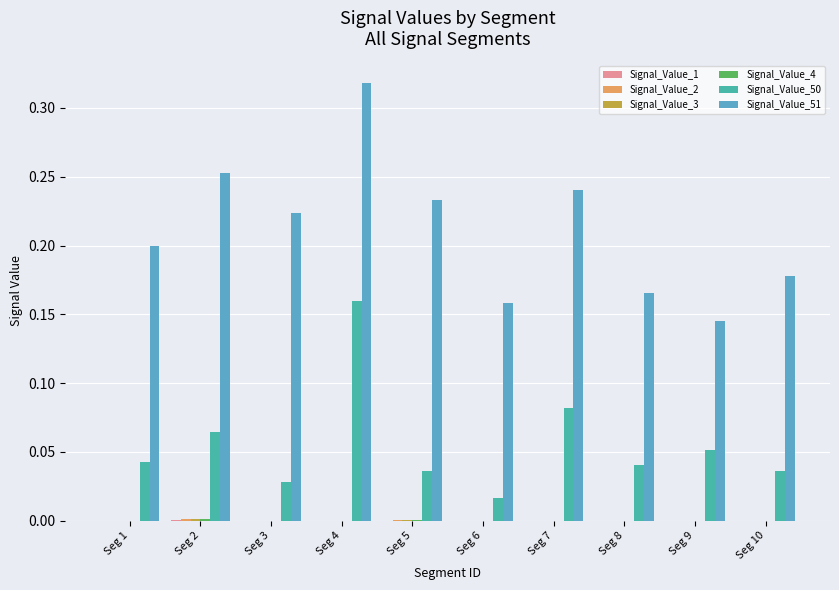

At which category is the sum across all series the highest?

Seg 4